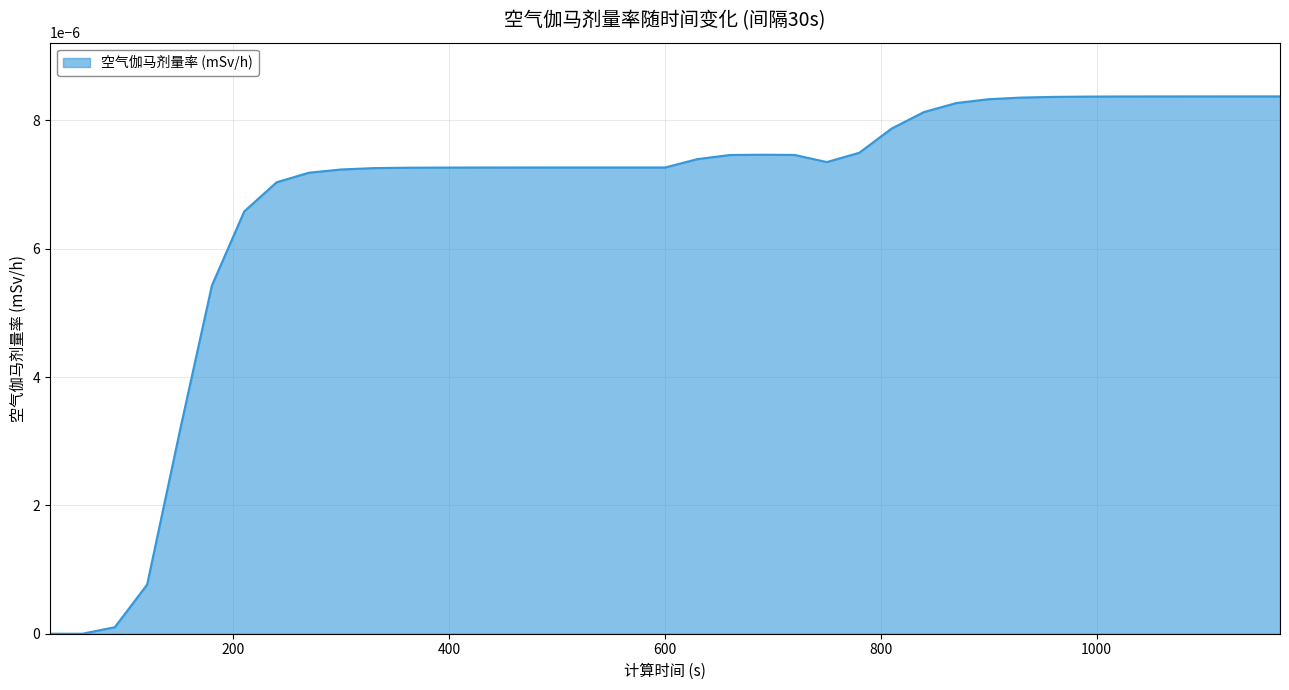

List the labels in order of value, largest first.

1170, 1140, 1110, 1080, 1050, 1020, 990, 960, 930, 900, 870, 840, 810, 780, 690, 720, 660, 630, 750, 600, 570, 540, 510, 480, 450, 420, 390, 360, 330, 300, 270, 240, 210, 180, 150, 120, 90, 30, 60